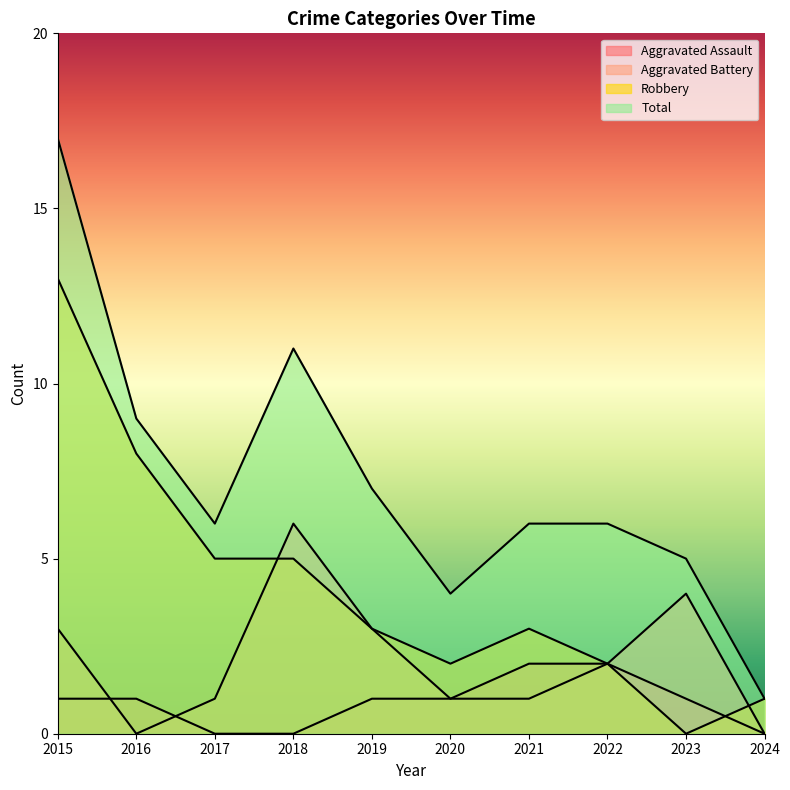

Reading left to right, transcribe all the data shown in this chart.

Aggravated Assault: 2015=1	2016=1	2017=0	2018=0	2019=1	2020=1	2021=2	2022=2	2023=1	2024=0
Aggravated Battery: 2015=3	2016=0	2017=1	2018=6	2019=3	2020=1	2021=1	2022=2	2023=4	2024=0
Robbery: 2015=13	2016=8	2017=5	2018=5	2019=3	2020=2	2021=3	2022=2	2023=0	2024=1
Total: 2015=17	2016=9	2017=6	2018=11	2019=7	2020=4	2021=6	2022=6	2023=5	2024=1